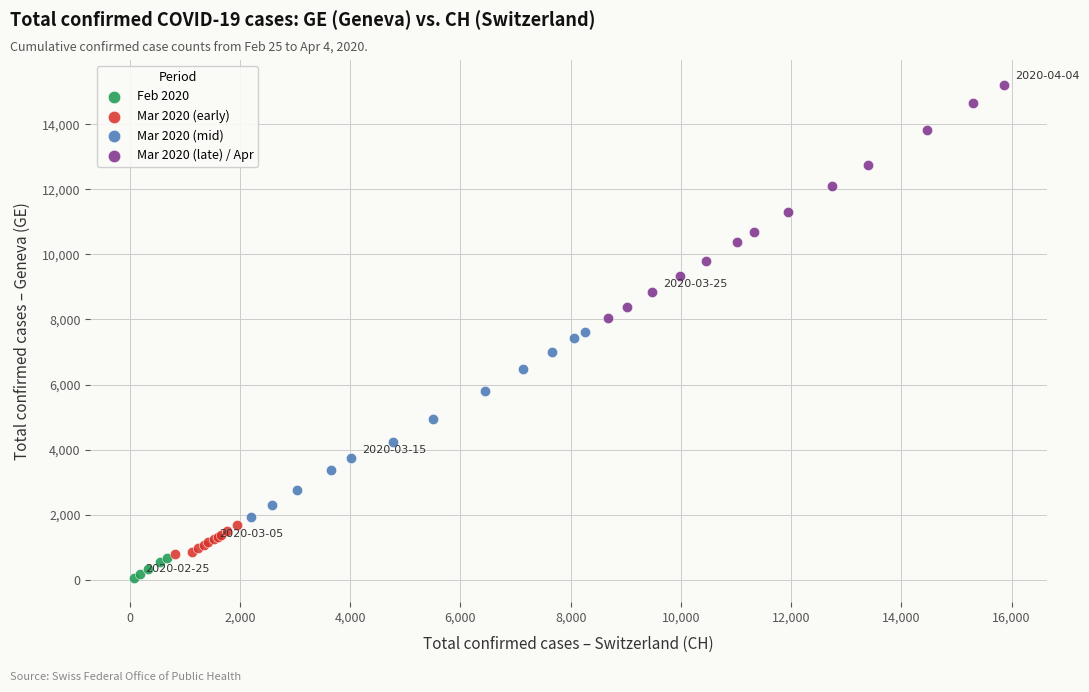

What are all the series names shown in the legend?

Feb 2020, Mar 2020 (early), Mar 2020 (mid), Mar 2020 (late) / Apr